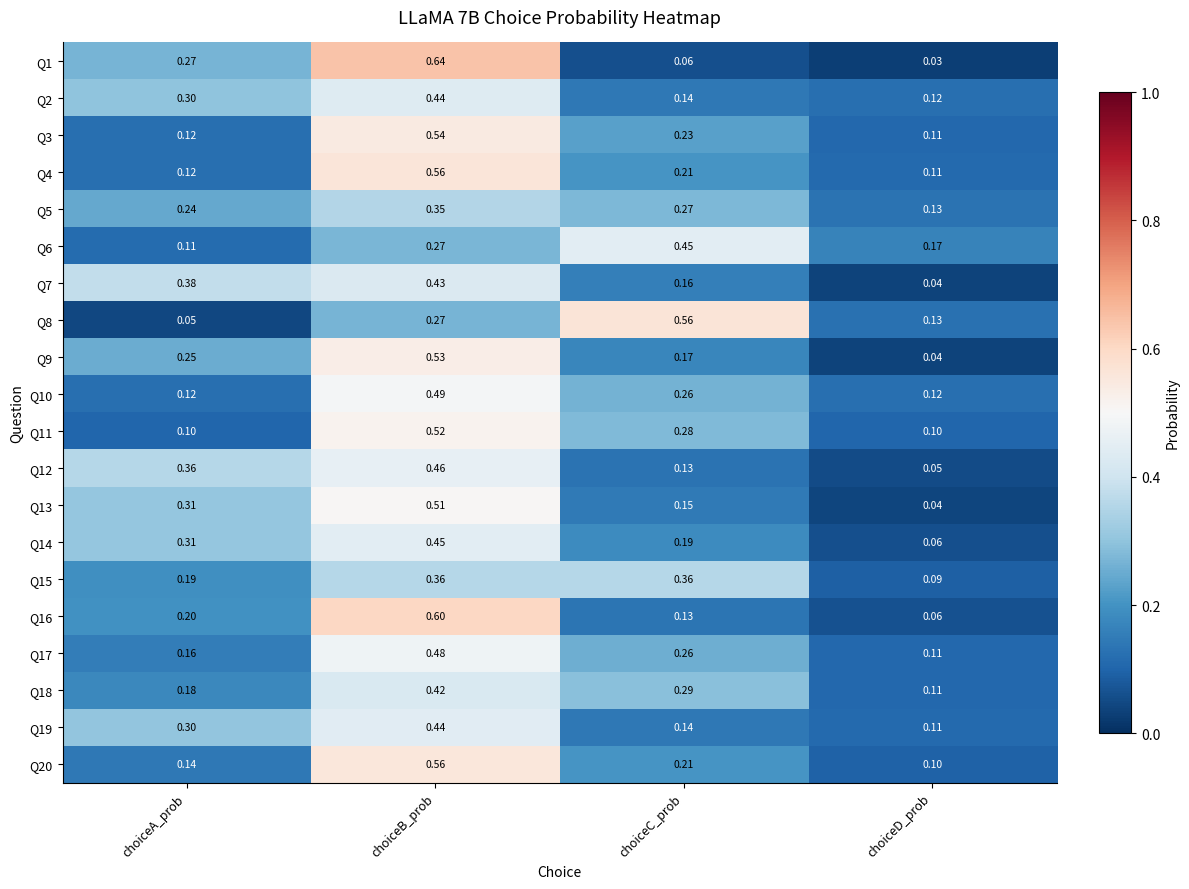

At which category is the sum across all series the highest?

choiceB_prob